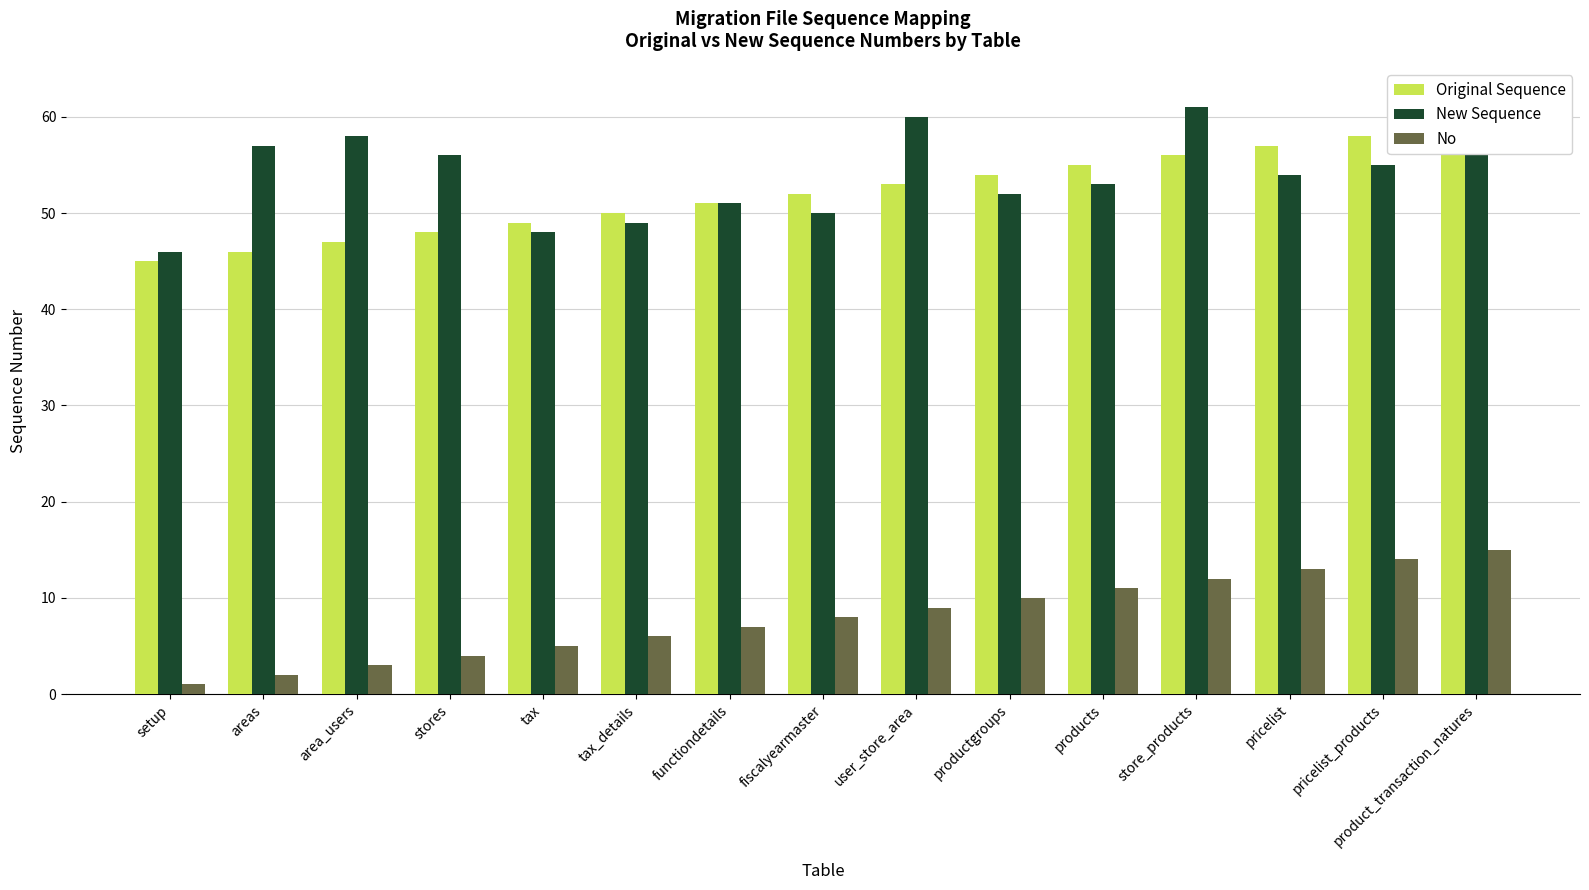

The value of New Sequence at functiondetails is 73. True or false?

False